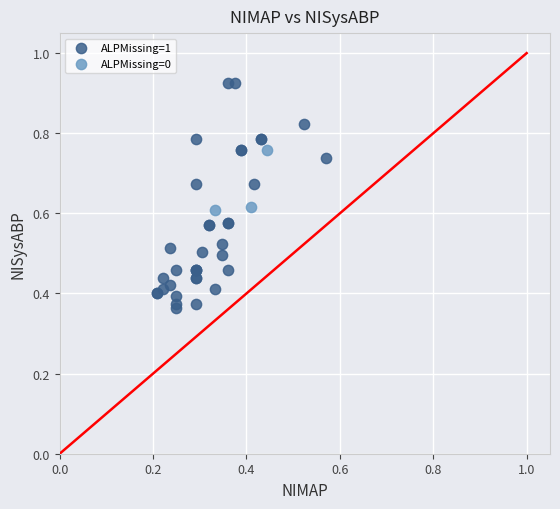

Which series reaches the minimum Y coordinate?

ALPMissing=1